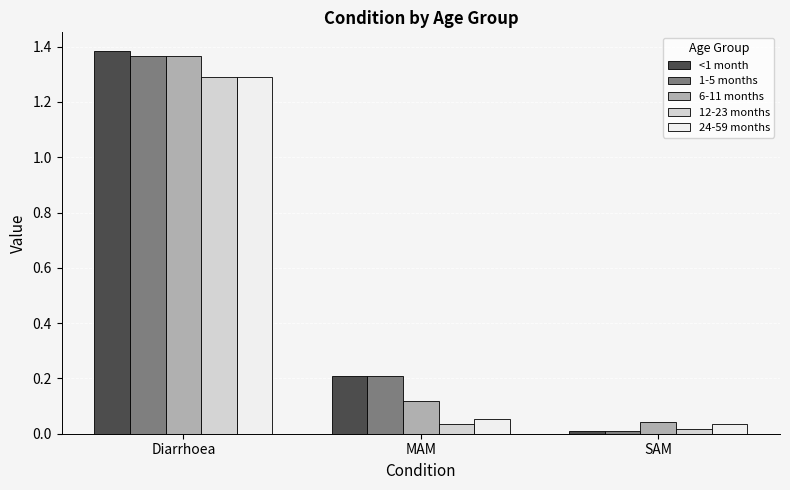

List the labels in order of 6-11 months value, smallest first.

SAM, MAM, Diarrhoea